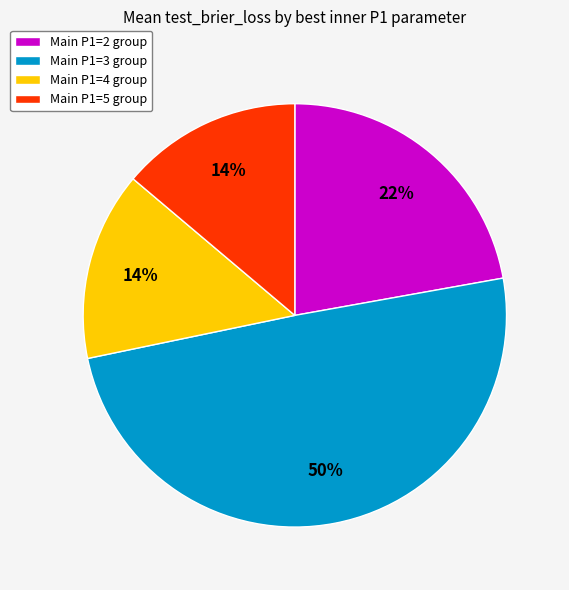

To the nearest percent, what is the average slice percentage?

25%